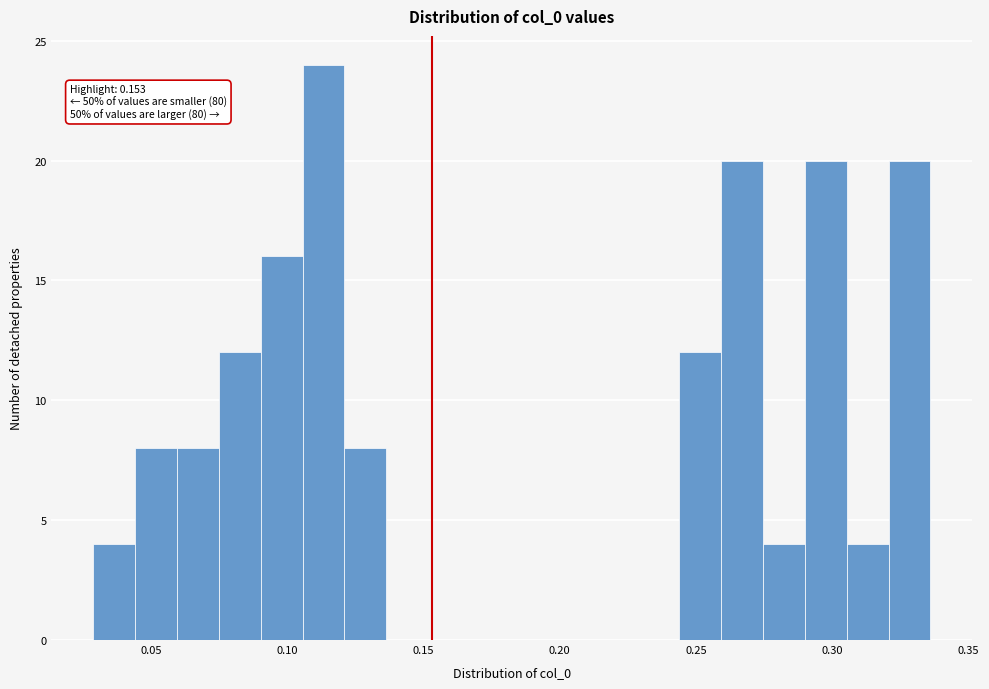

Around what value on the x-axis is the tallest bar? Give the approximate position of its centre, as read against the axis.

0.115